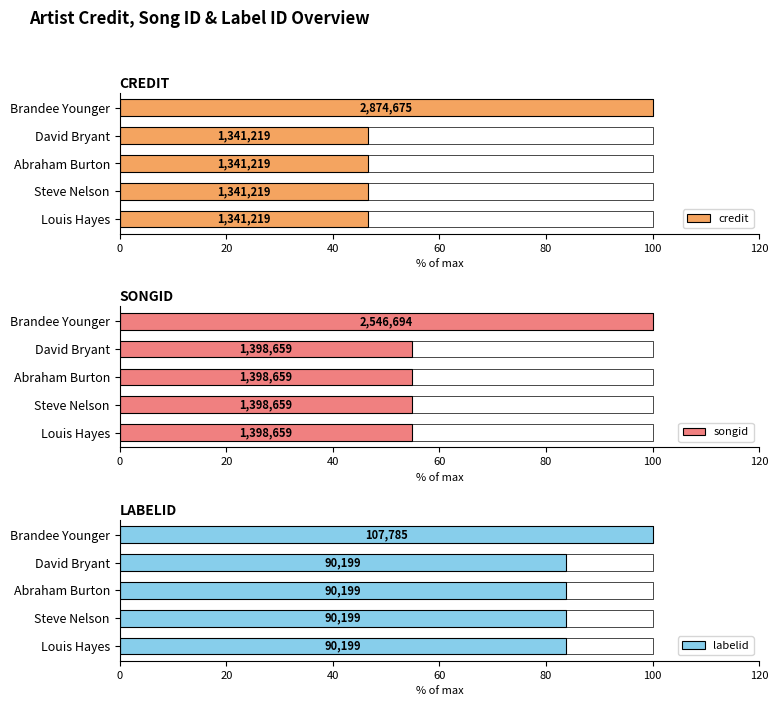

What is the approximate value of songid at Abraham Burton?

54.9